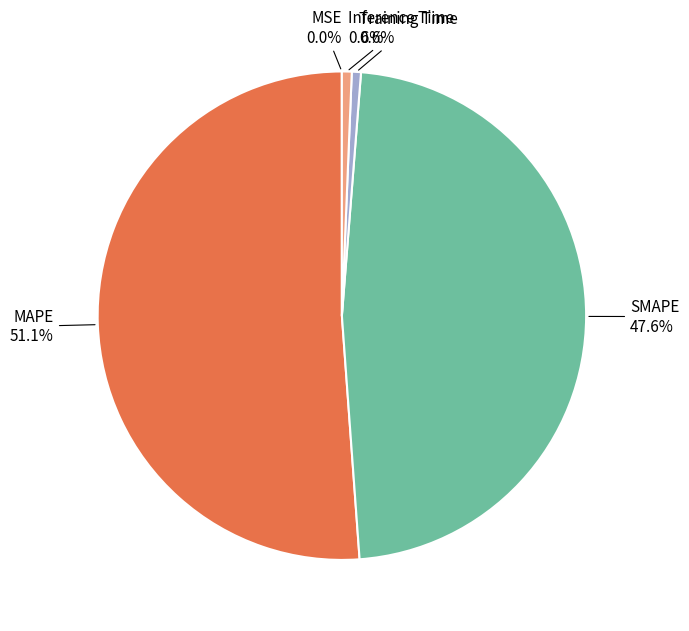

The SMAPE slice represents 48% of the pie. True or false?

True